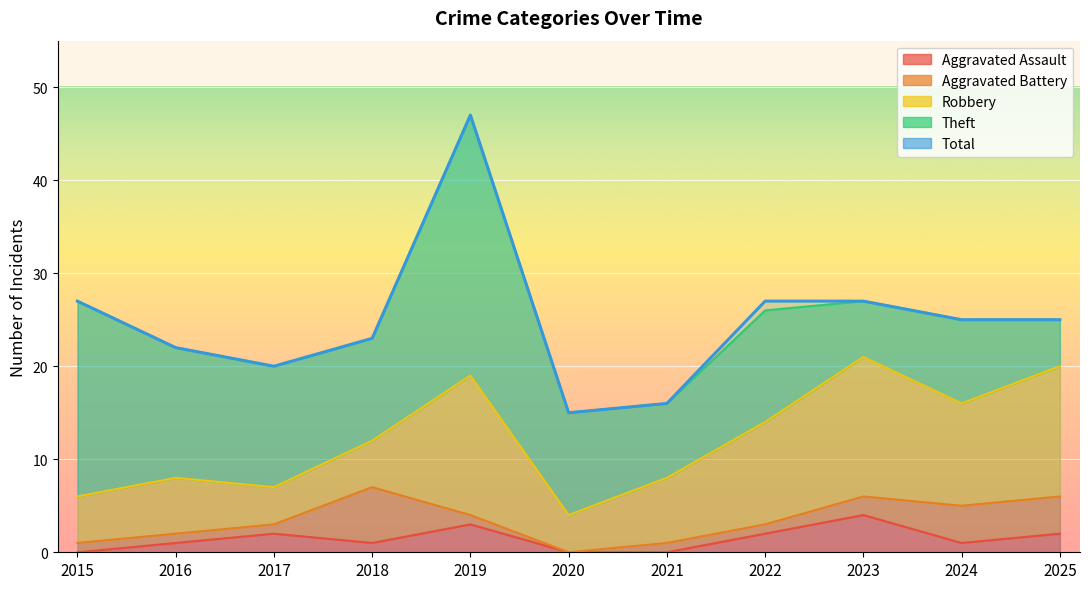

At 2024, list the series in order from smallest to largest.

Aggravated Assault, Aggravated Battery, Theft, Robbery, Total